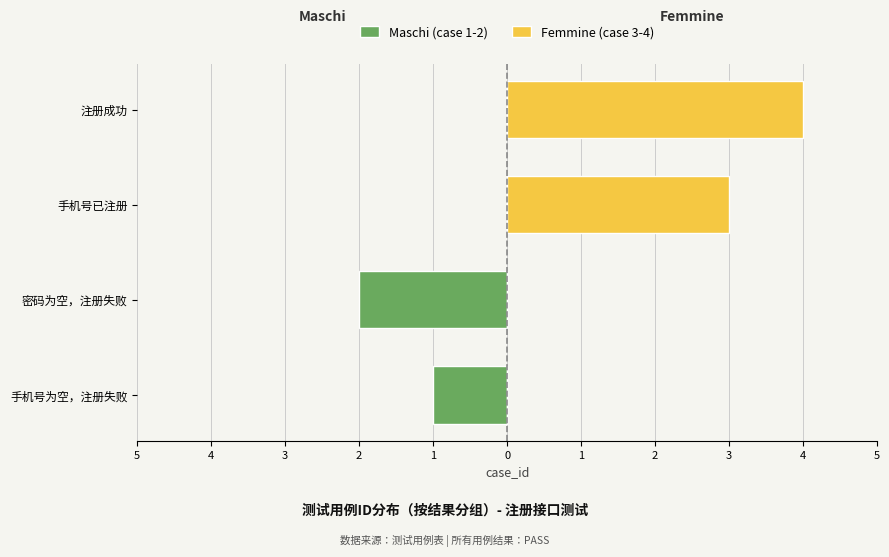

Is the value of Maschi (case 1-2) at 手机号为空，注册失败 greater than the value of Femmine (case 3-4) at 手机号已注册?

No